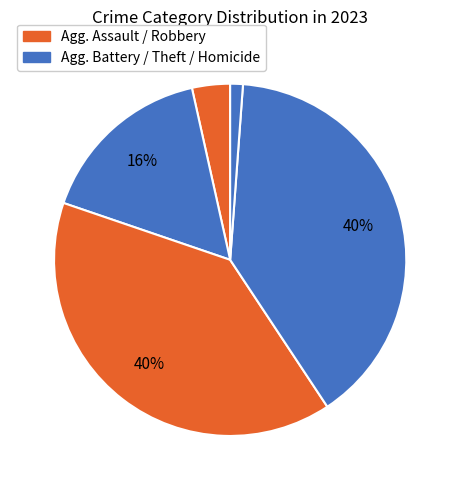

How many slices are in this pie chart?

5